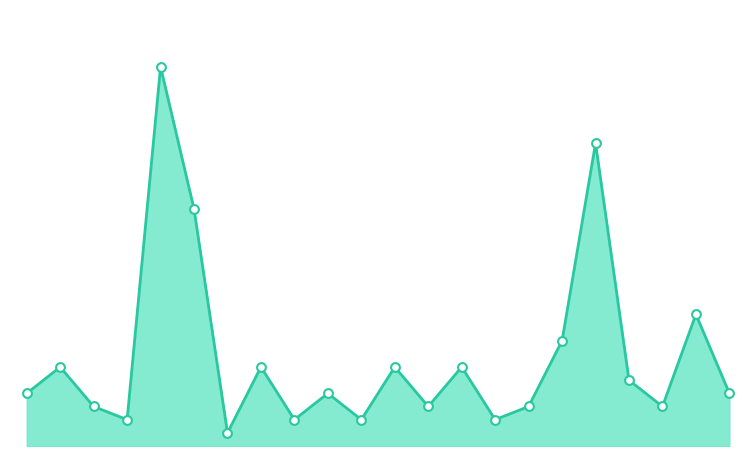

Is this an area chart (filled region under the line)?

Yes